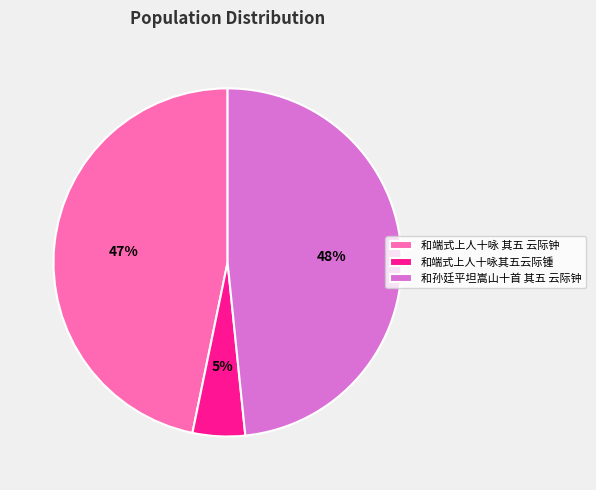

To the nearest percent, what portion does 和孙廷平坦嵩山十首 其五 云际钟 represent?

48%